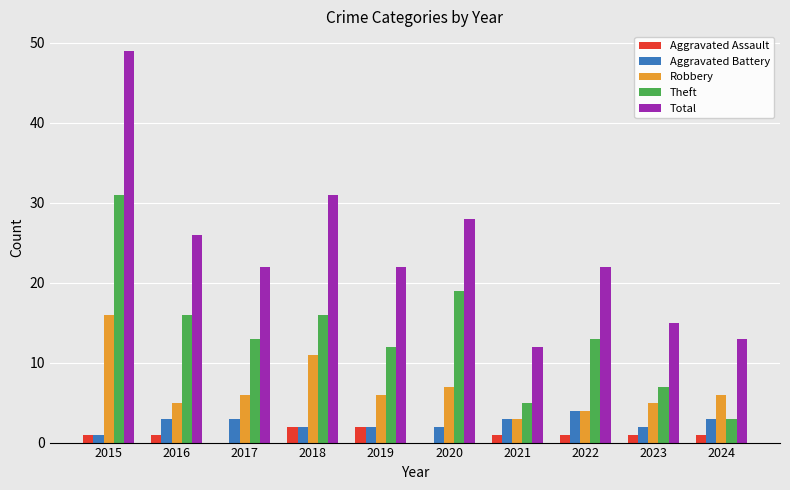

The value of Total at 2024 is 13. True or false?

True